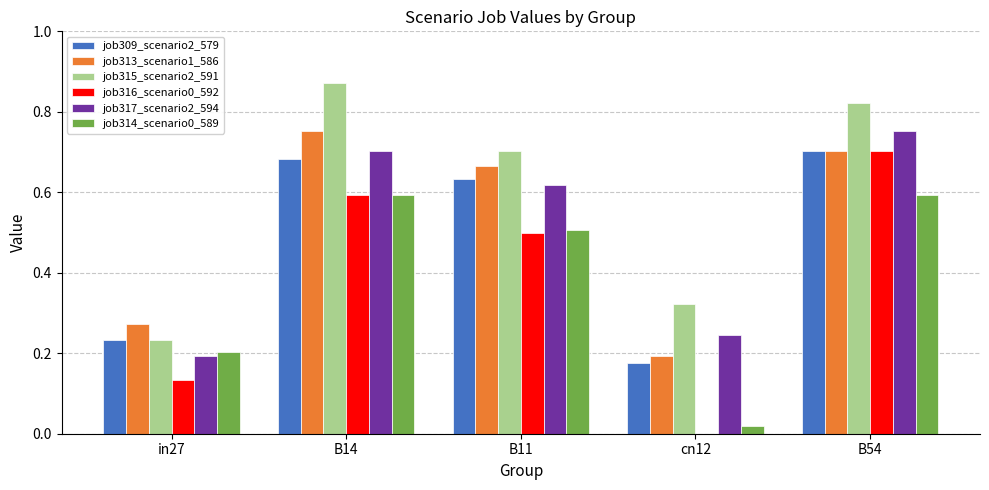

Which series has the largest total across all categories?

job315_scenario2_591